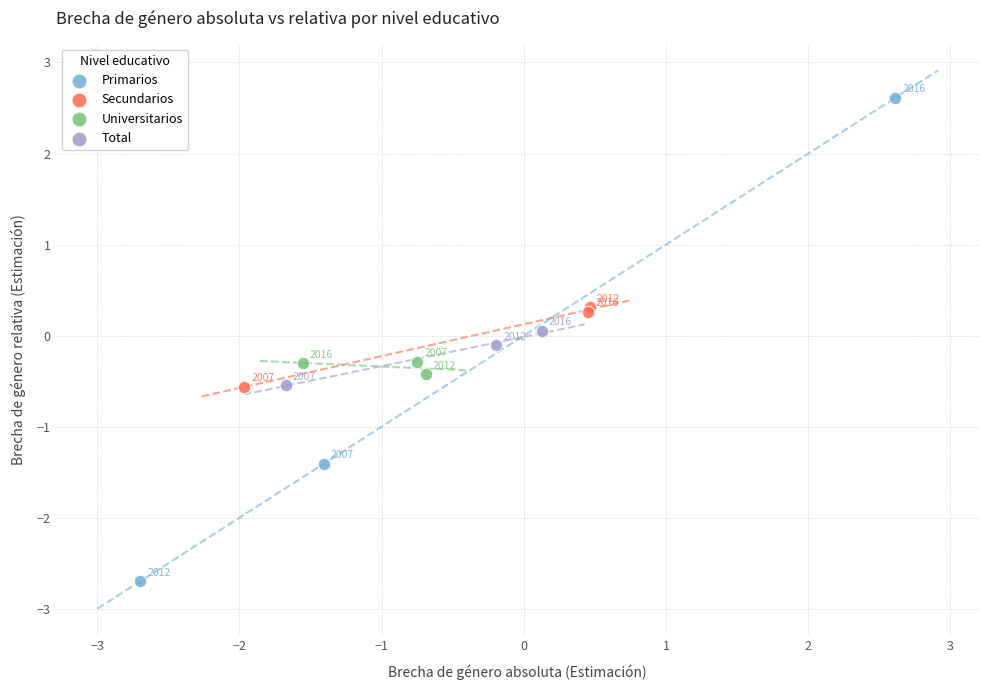

What are all the series names shown in the legend?

Primarios, Secundarios, Universitarios, Total